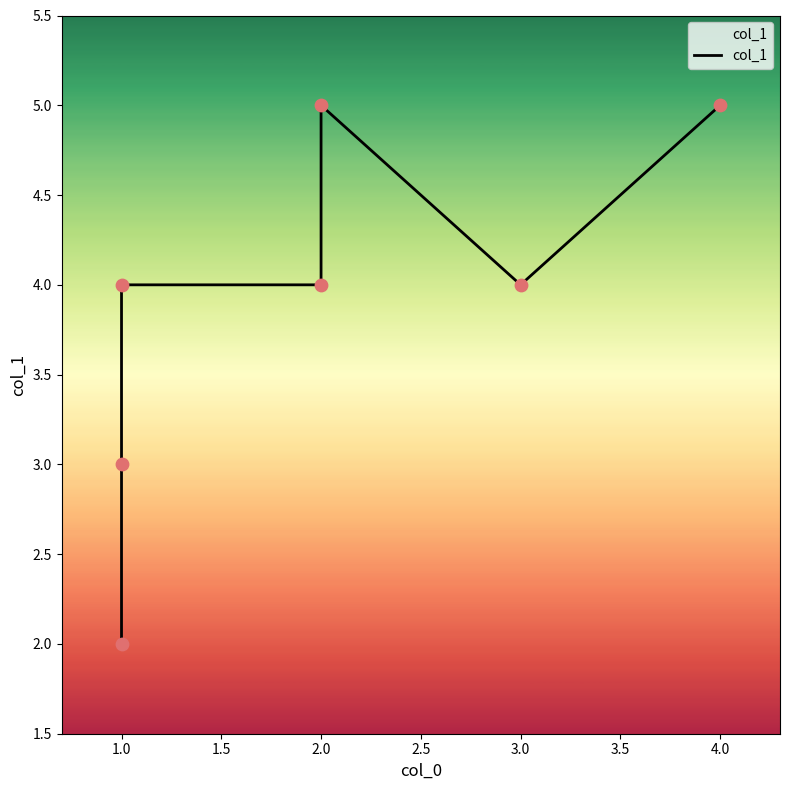

Which has a higher value, 1.0 or 1.0?

1.0